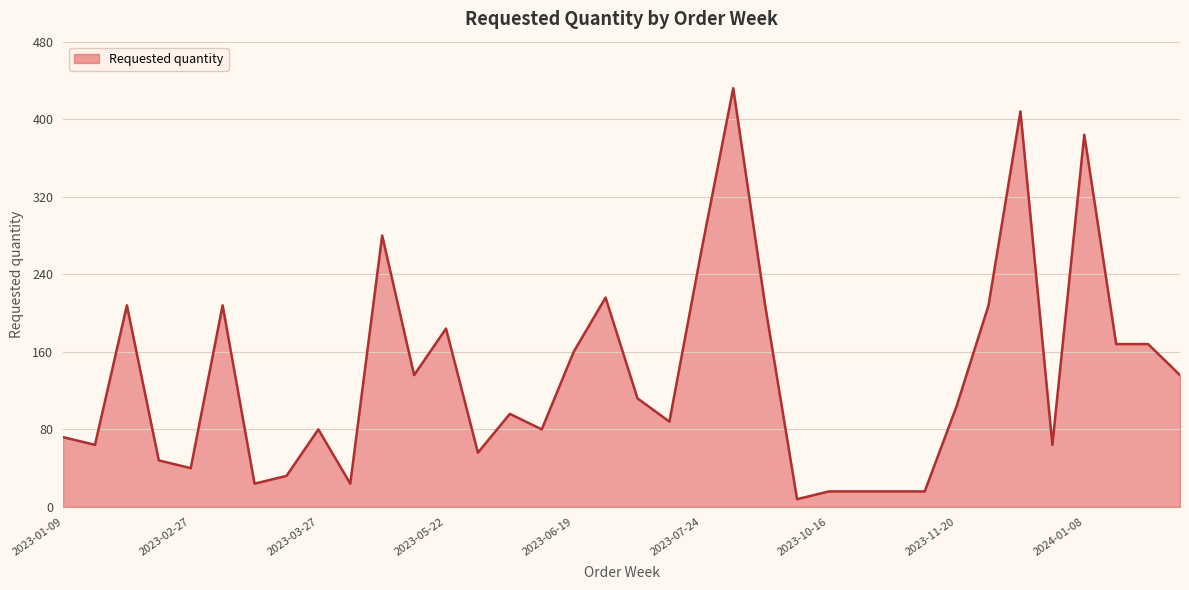

What is the difference between the maximum and minimum values?

424